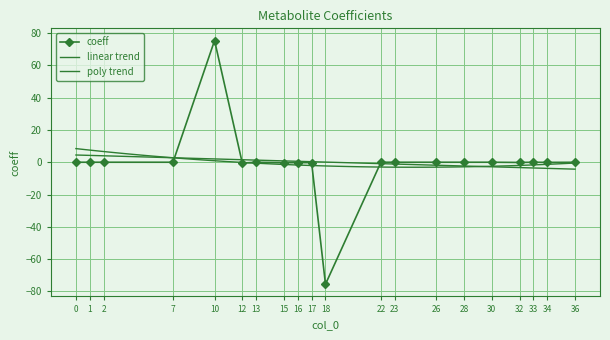

At which label does the data first exceed 0?

10